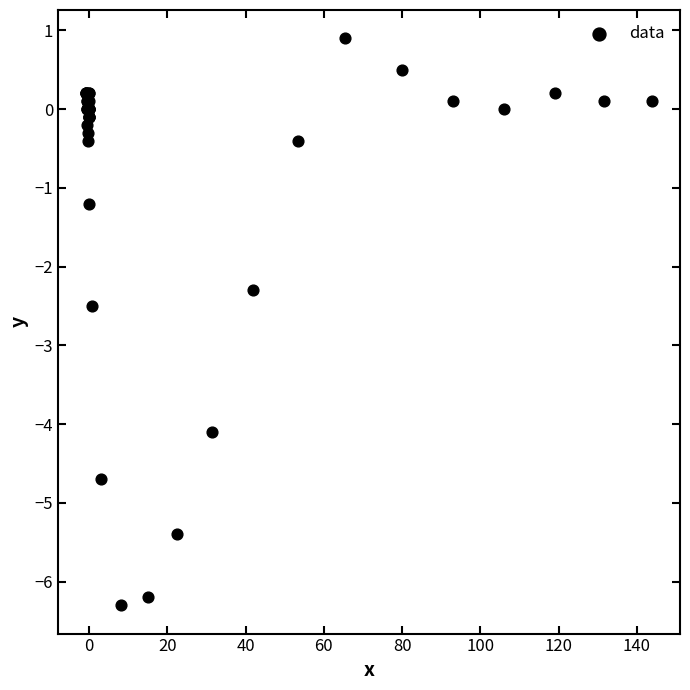

What Y value in the scatter plot is closest to -2?

-2.3